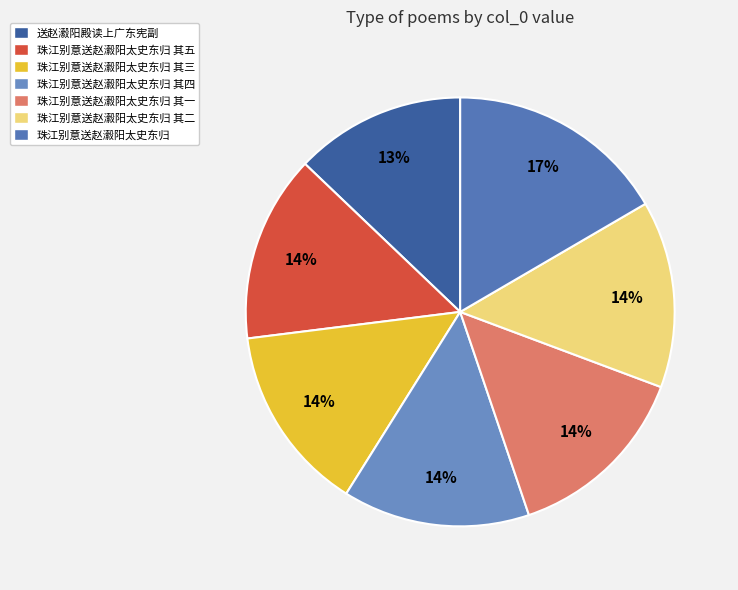

How many slices are in this pie chart?

7